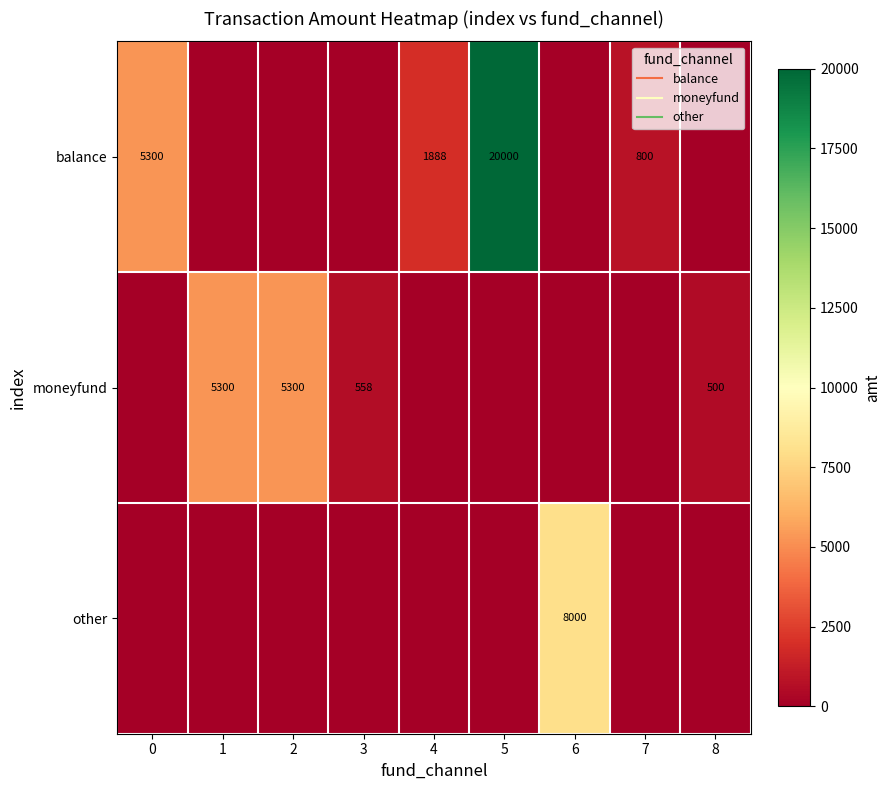

The balance series shows 0 at 3. True or false?

True